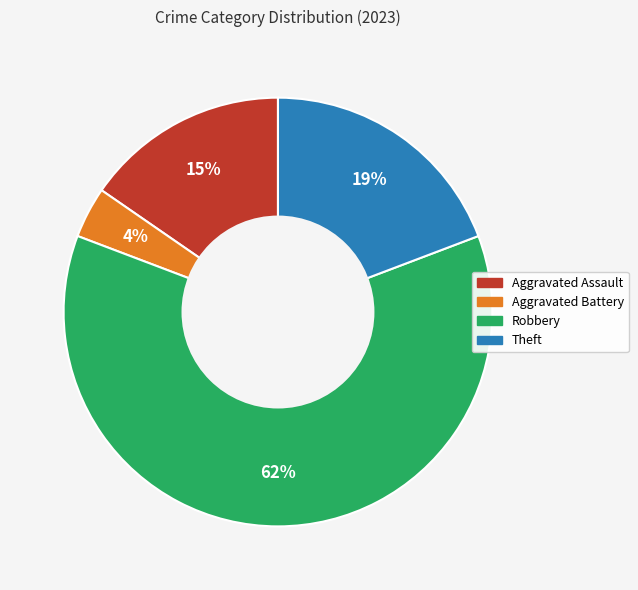

Does any single category account for the majority?

Yes